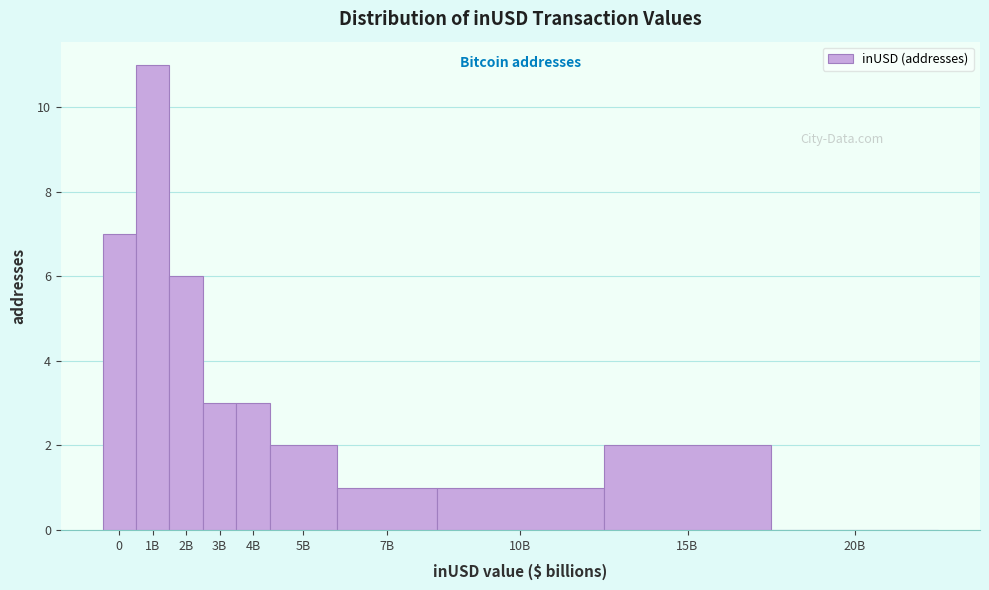

Reading left to right, transcribe all the data shown in this chart.

0=7	1B=11	2B=6	3B=3	4B=3	5B=2	7B=1	10B=1	15B=2	20B=0